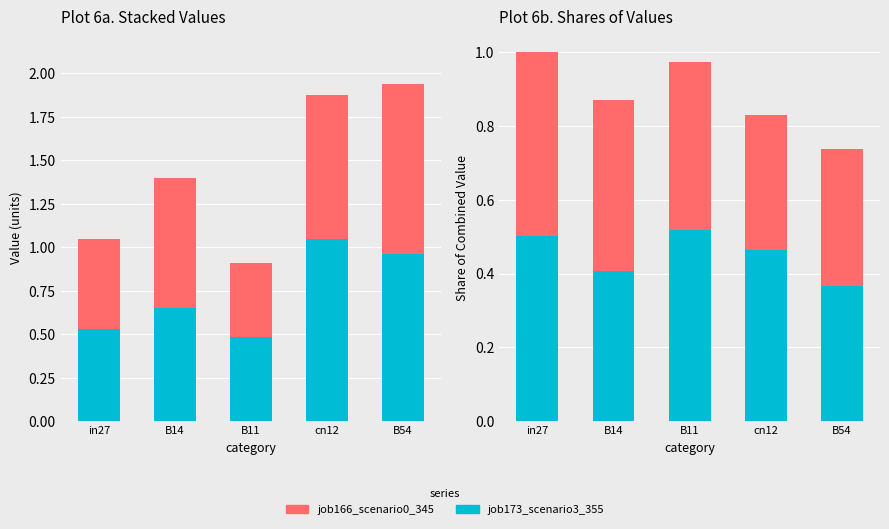

Rank the series by their maximum value, from highest to lowest.

job173_scenario3_355, job166_scenario0_345